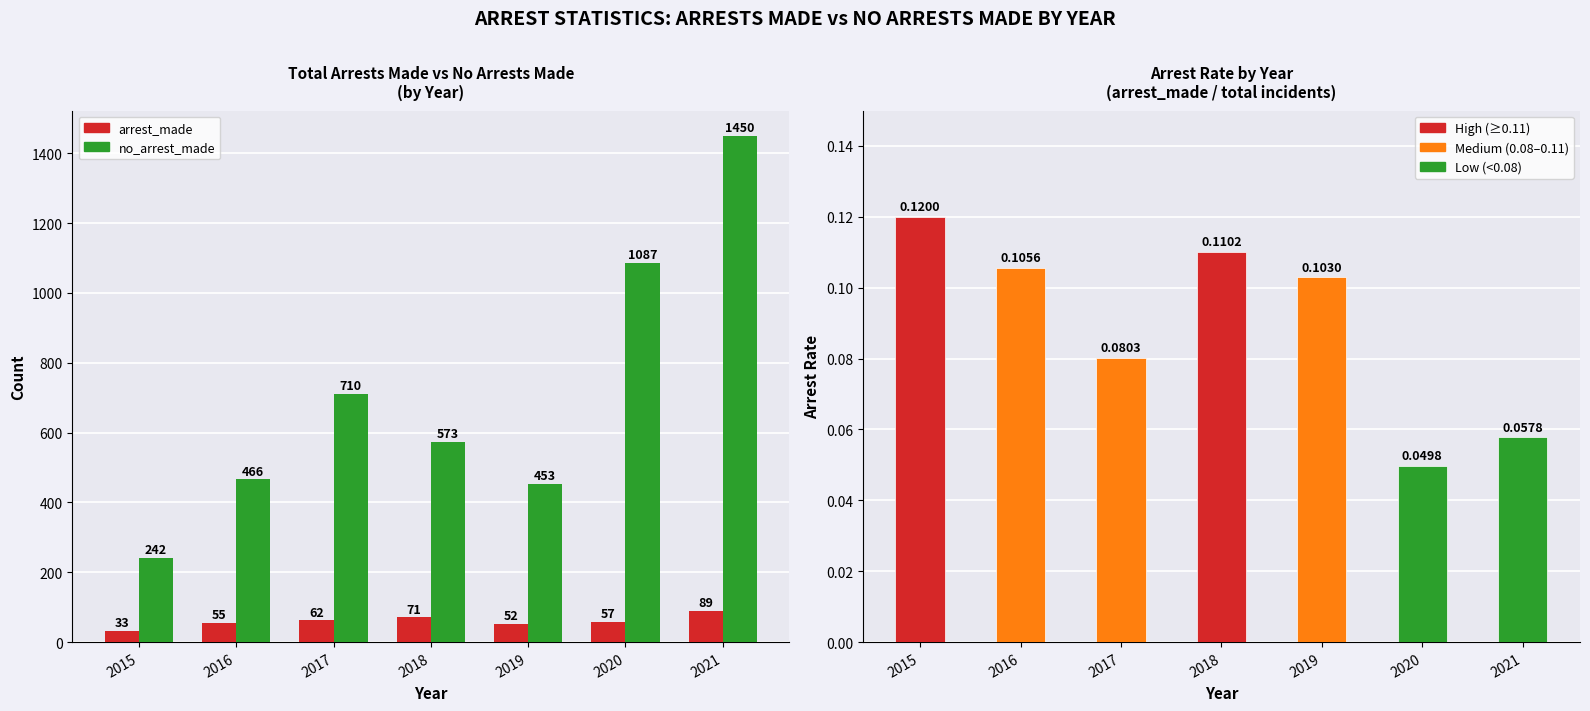

The value of arrest_made at 2021 is 44.1. True or false?

False